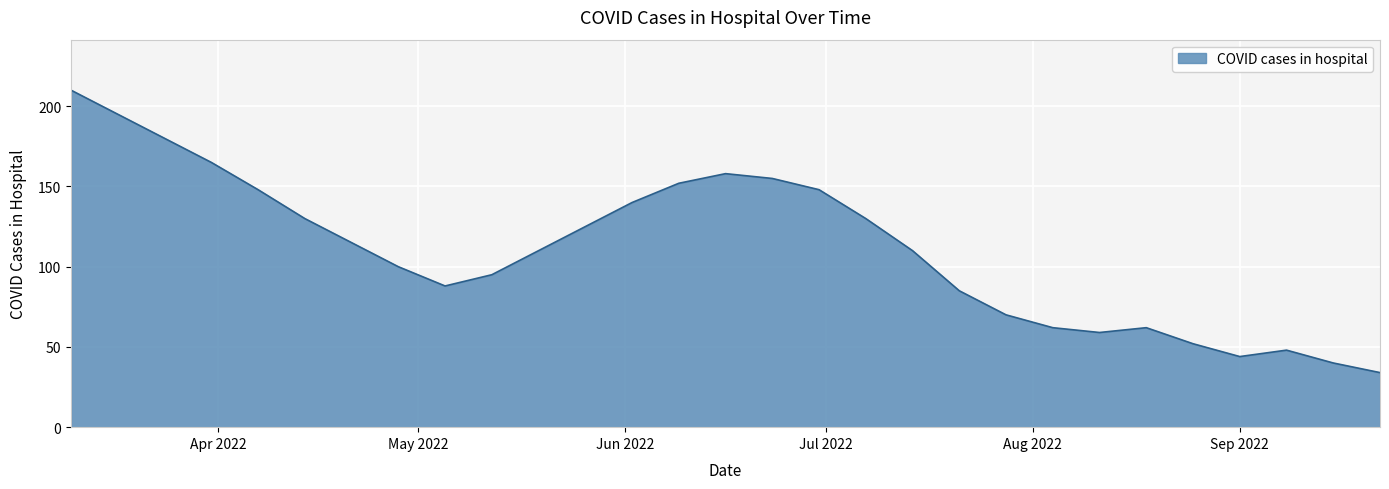

What is the minimum value shown in the chart?

34